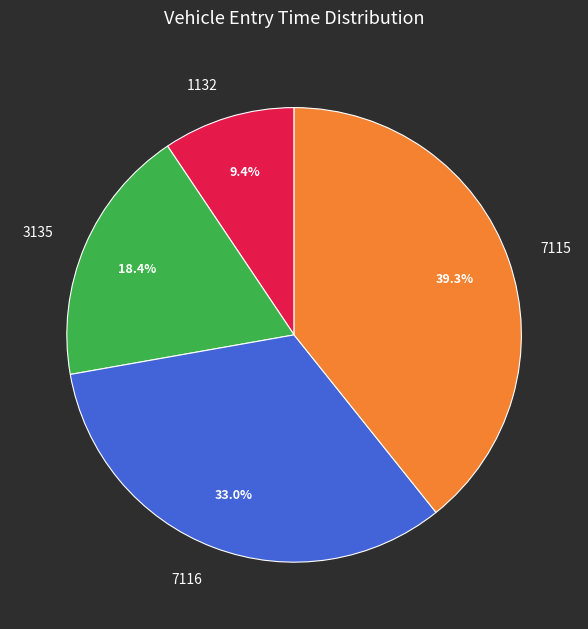

The 7115 slice represents 39% of the pie. True or false?

True